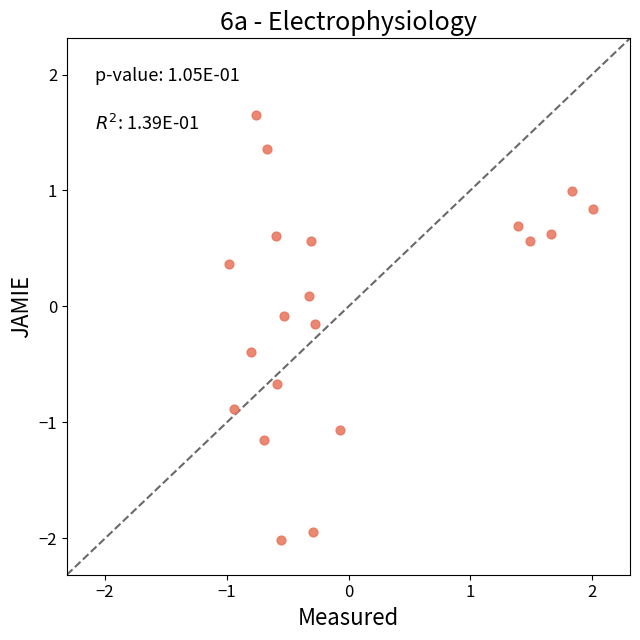

What is the range of Y values (max minus min)?

3.7